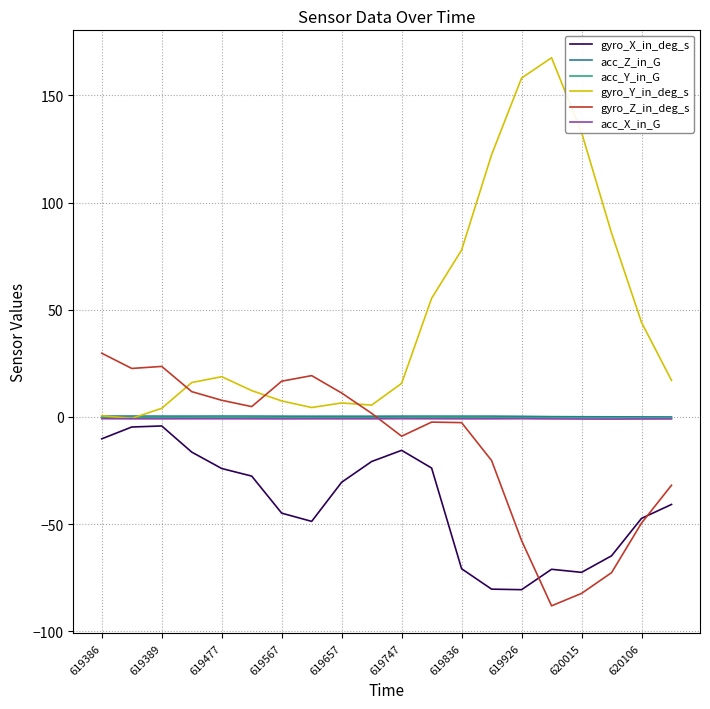

What is the maximum value for gyro_Z_in_deg_s?

29.7